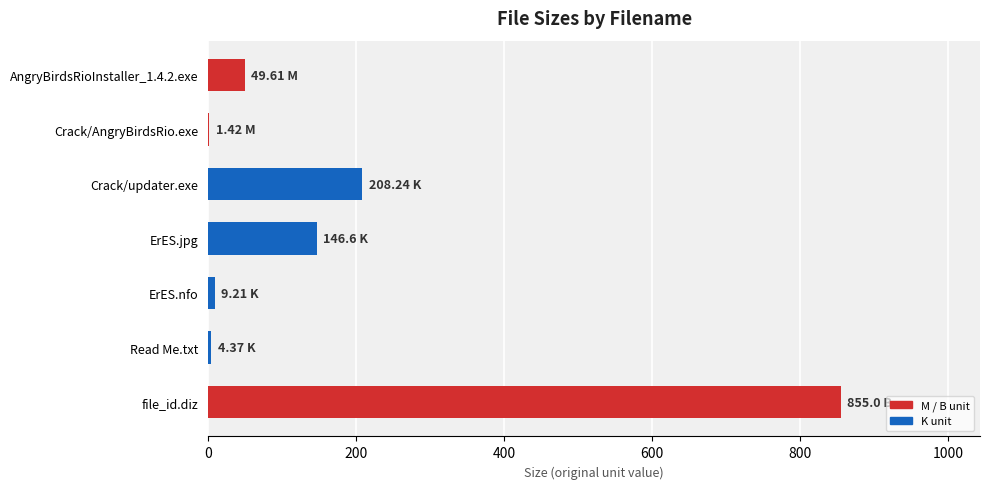

Which label corresponds to the largest value in the chart?

file_id.diz